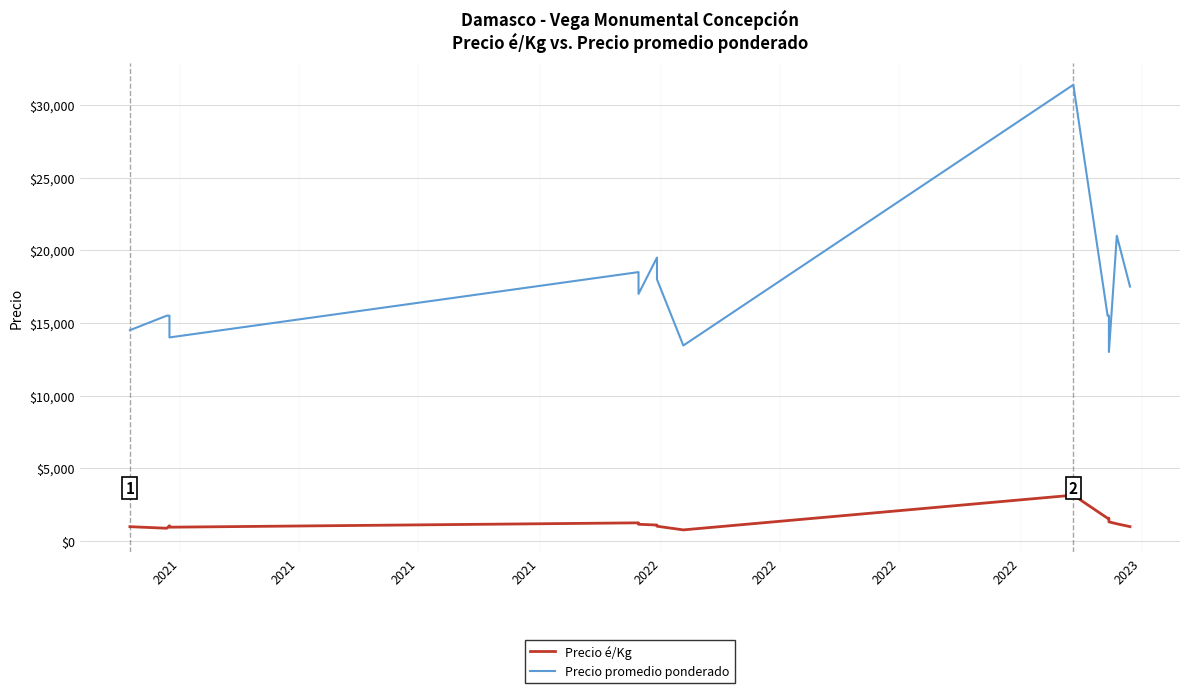

Does the chart display data point markers on the line(s)?

No